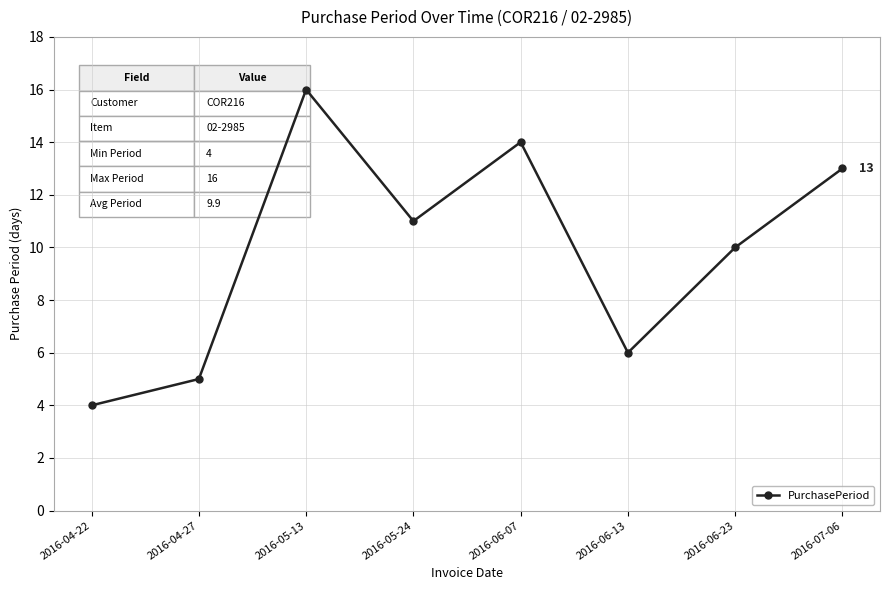

What is the label of the 3rd point from the right?

2016-06-13